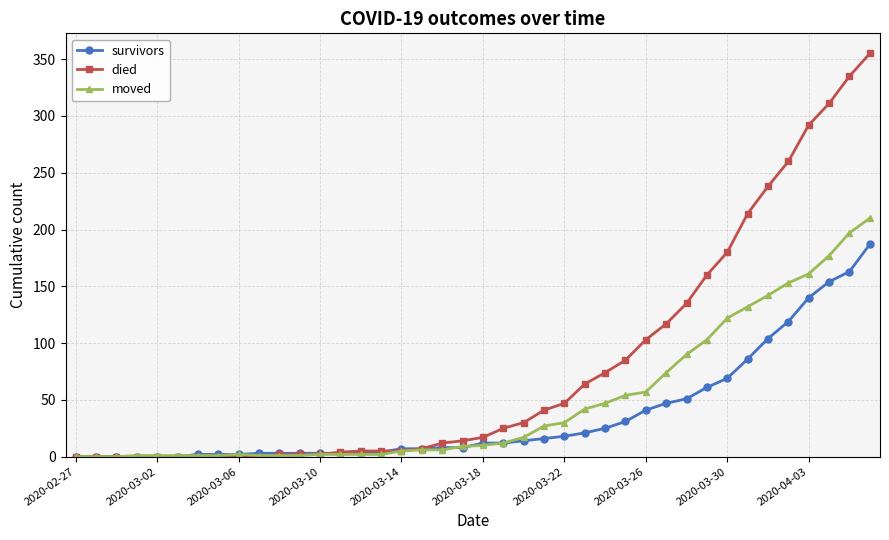

Which series has the widest spread of values?

died